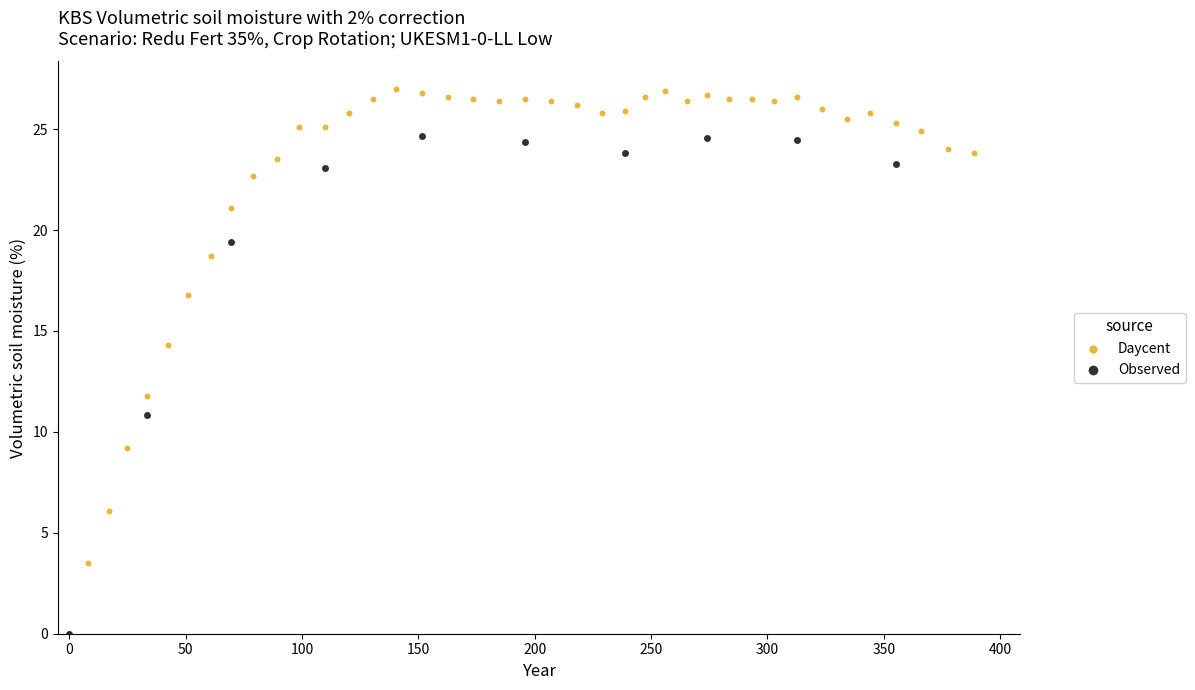

Which series reaches the maximum Y coordinate?

Daycent